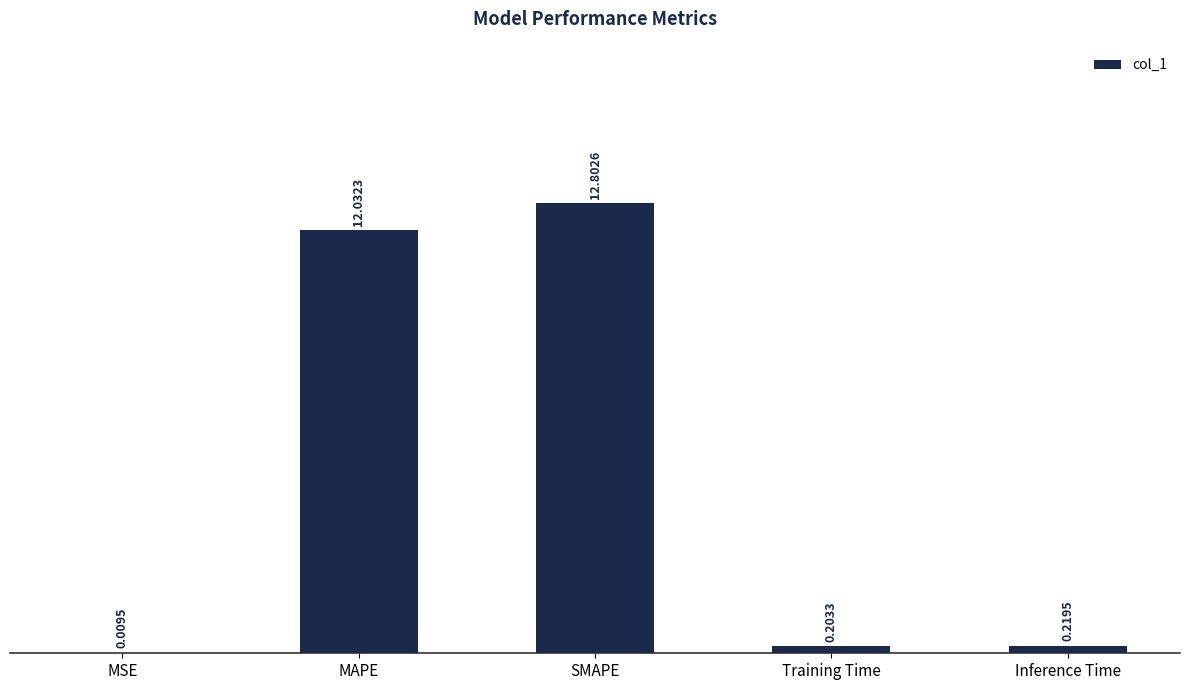

What is the sum of all values?

25.3